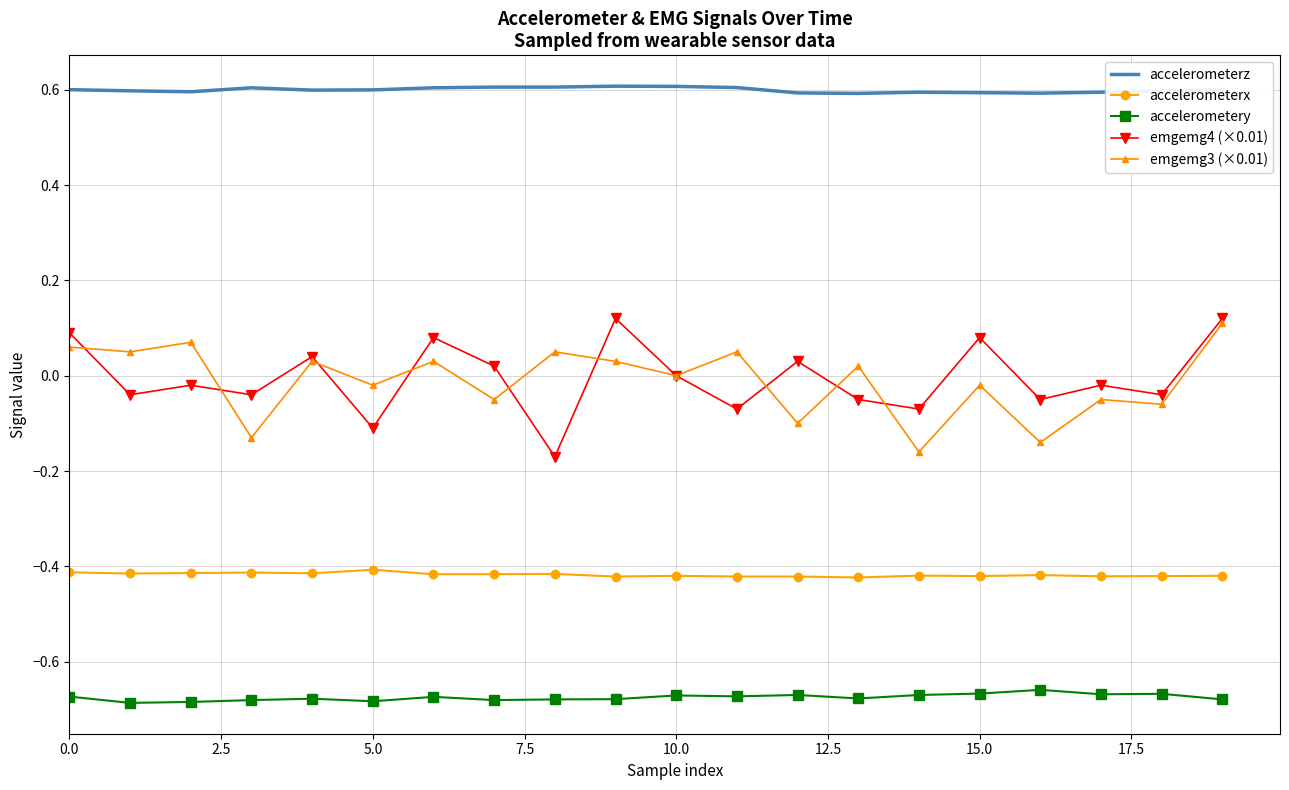

True or false: accelerometerx and accelerometery intersect in this chart.

False